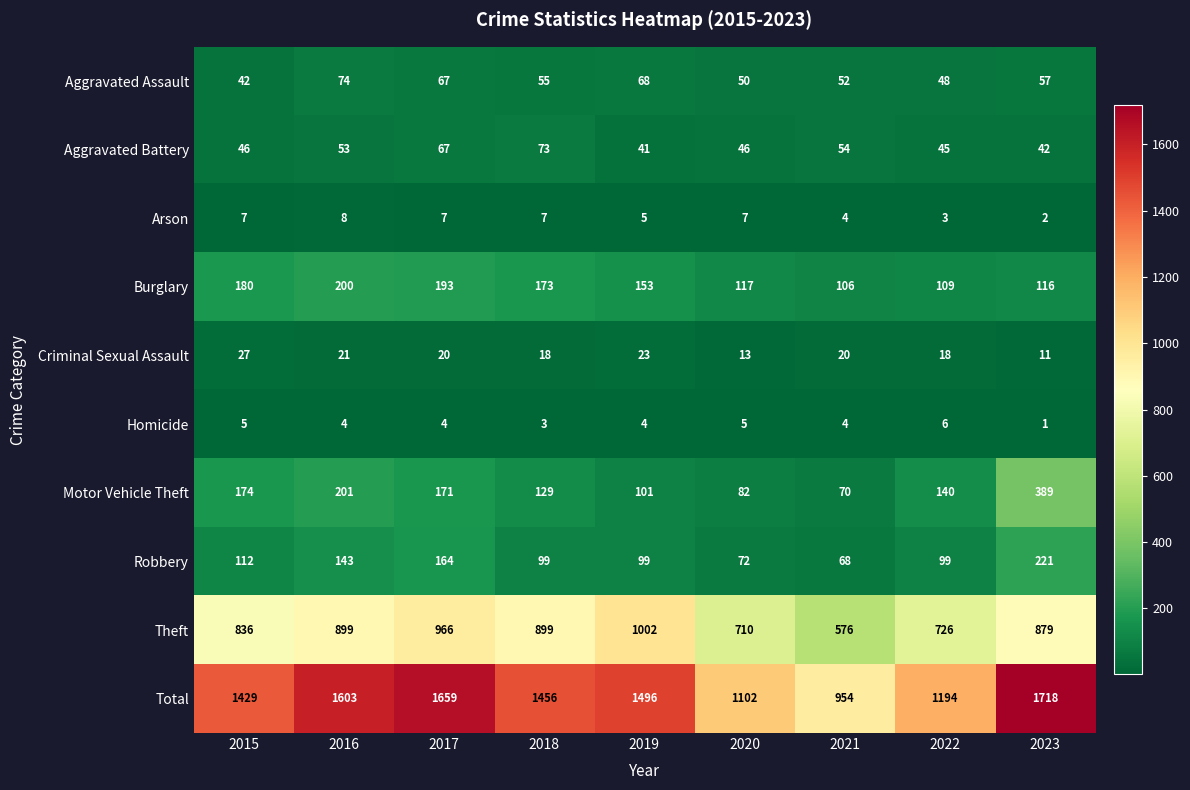

How many distinct data groups are displayed?

10